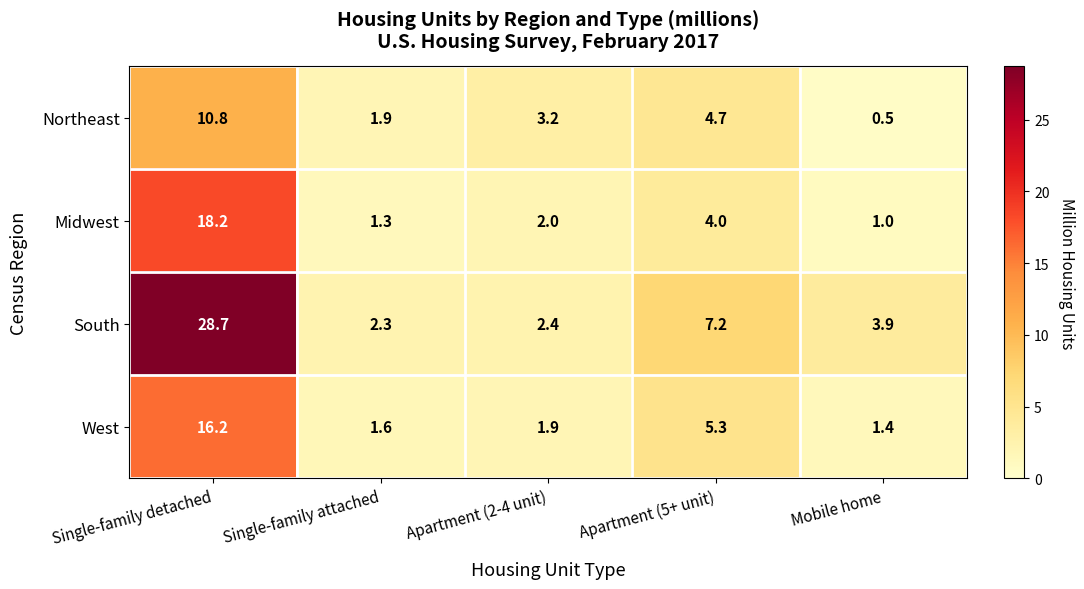

What is the difference between the second highest and second lowest values in the Midwest series?

2.7